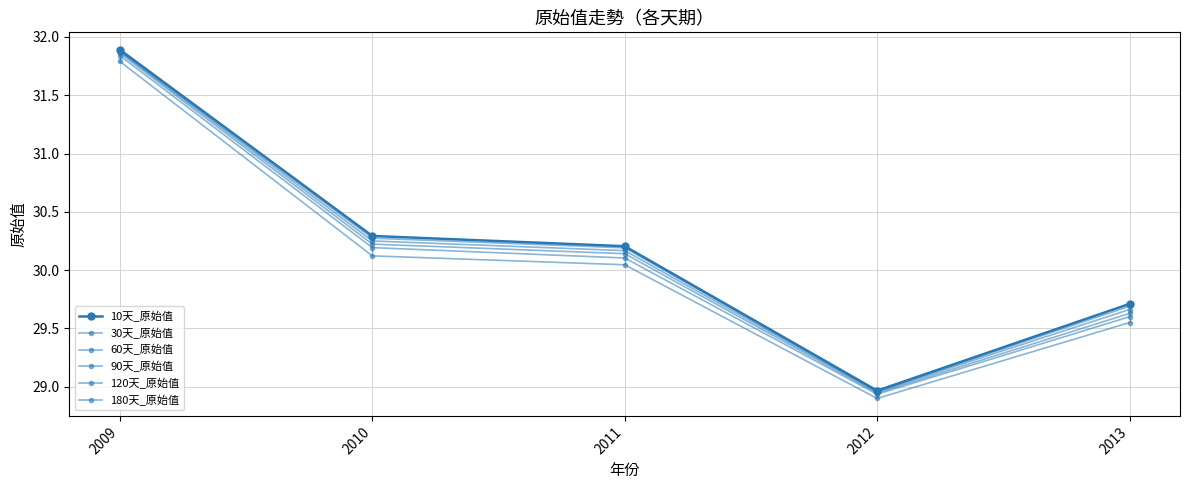

What is the sum of all 10天_原始值 values?

151.1